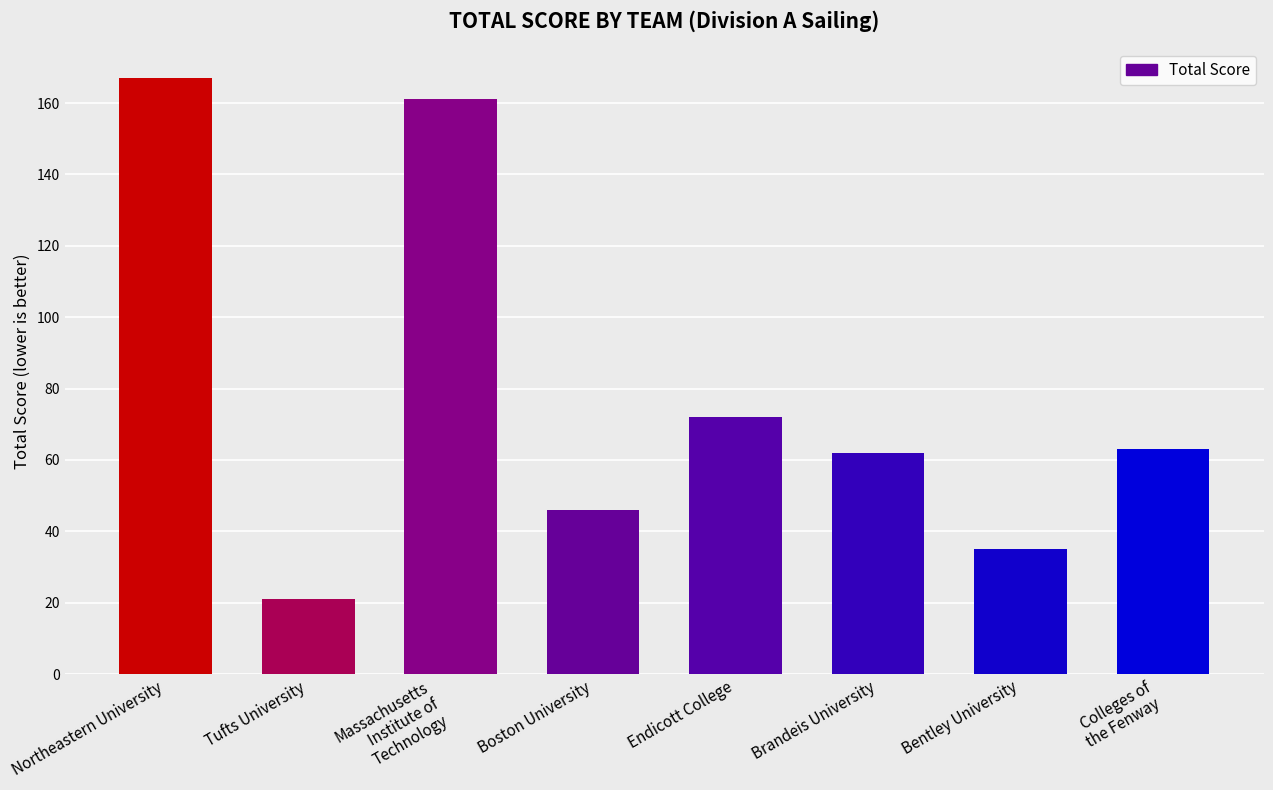

Count the number of categories in the chart.

8